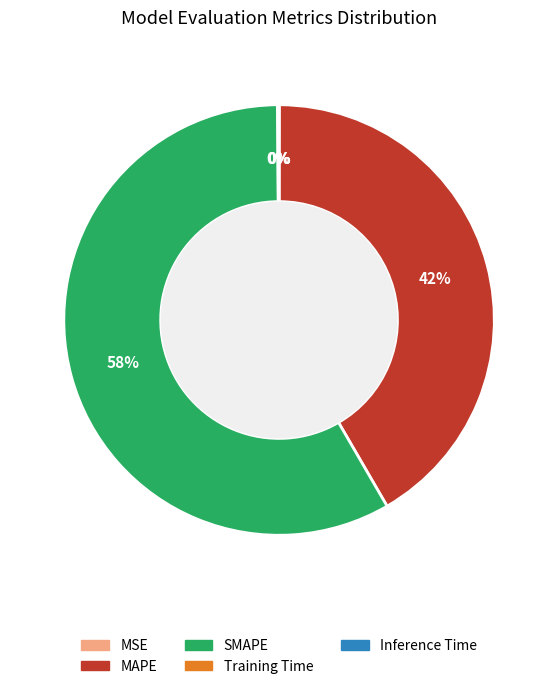

The SMAPE slice represents 58% of the pie. True or false?

True